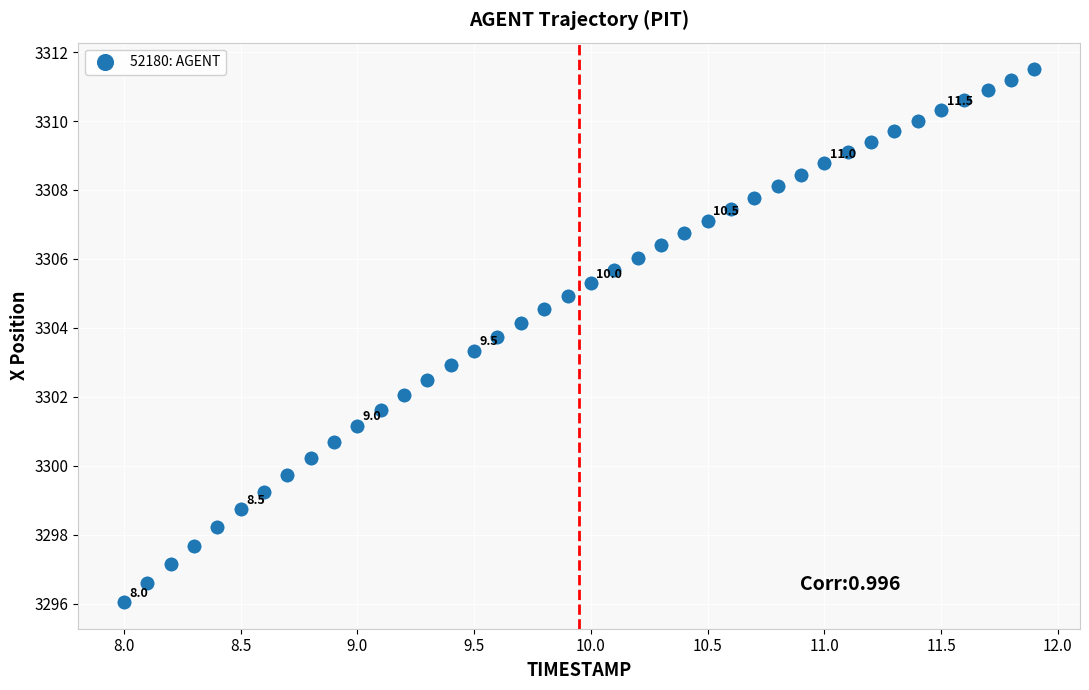

What is the range of X values (max minus min)?

3.9